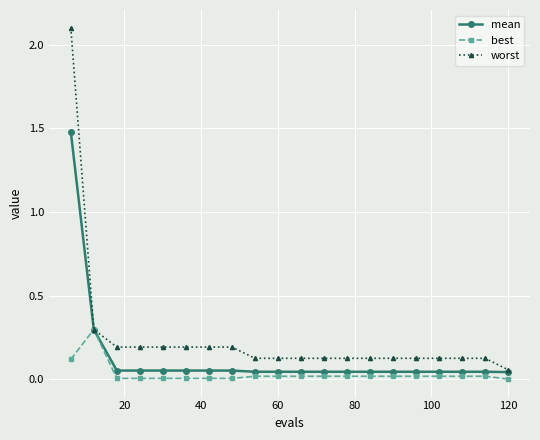

At how many categories does at least one series exceed 1?

1